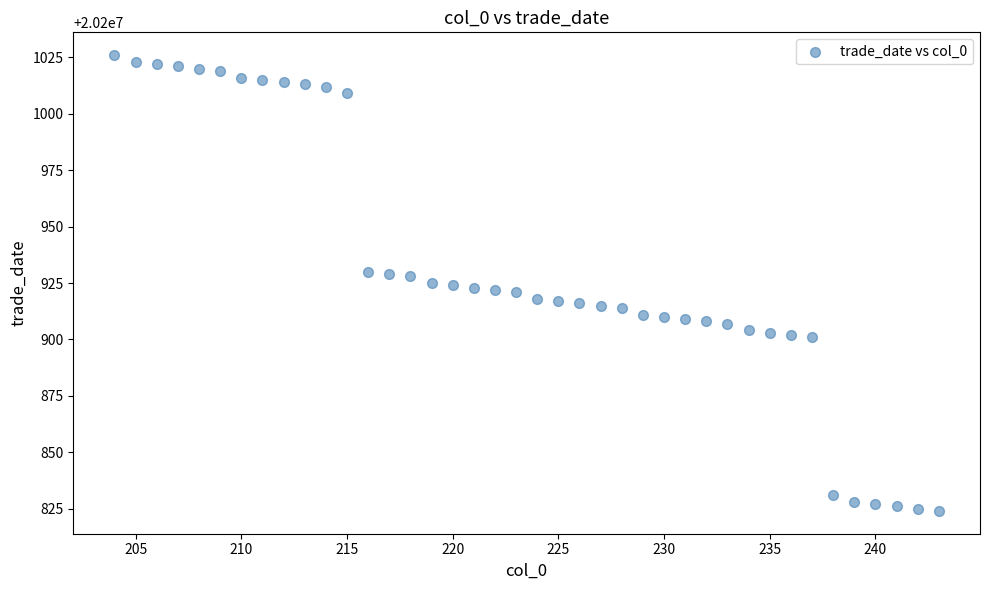

What is the range of Y values (max minus min)?

202